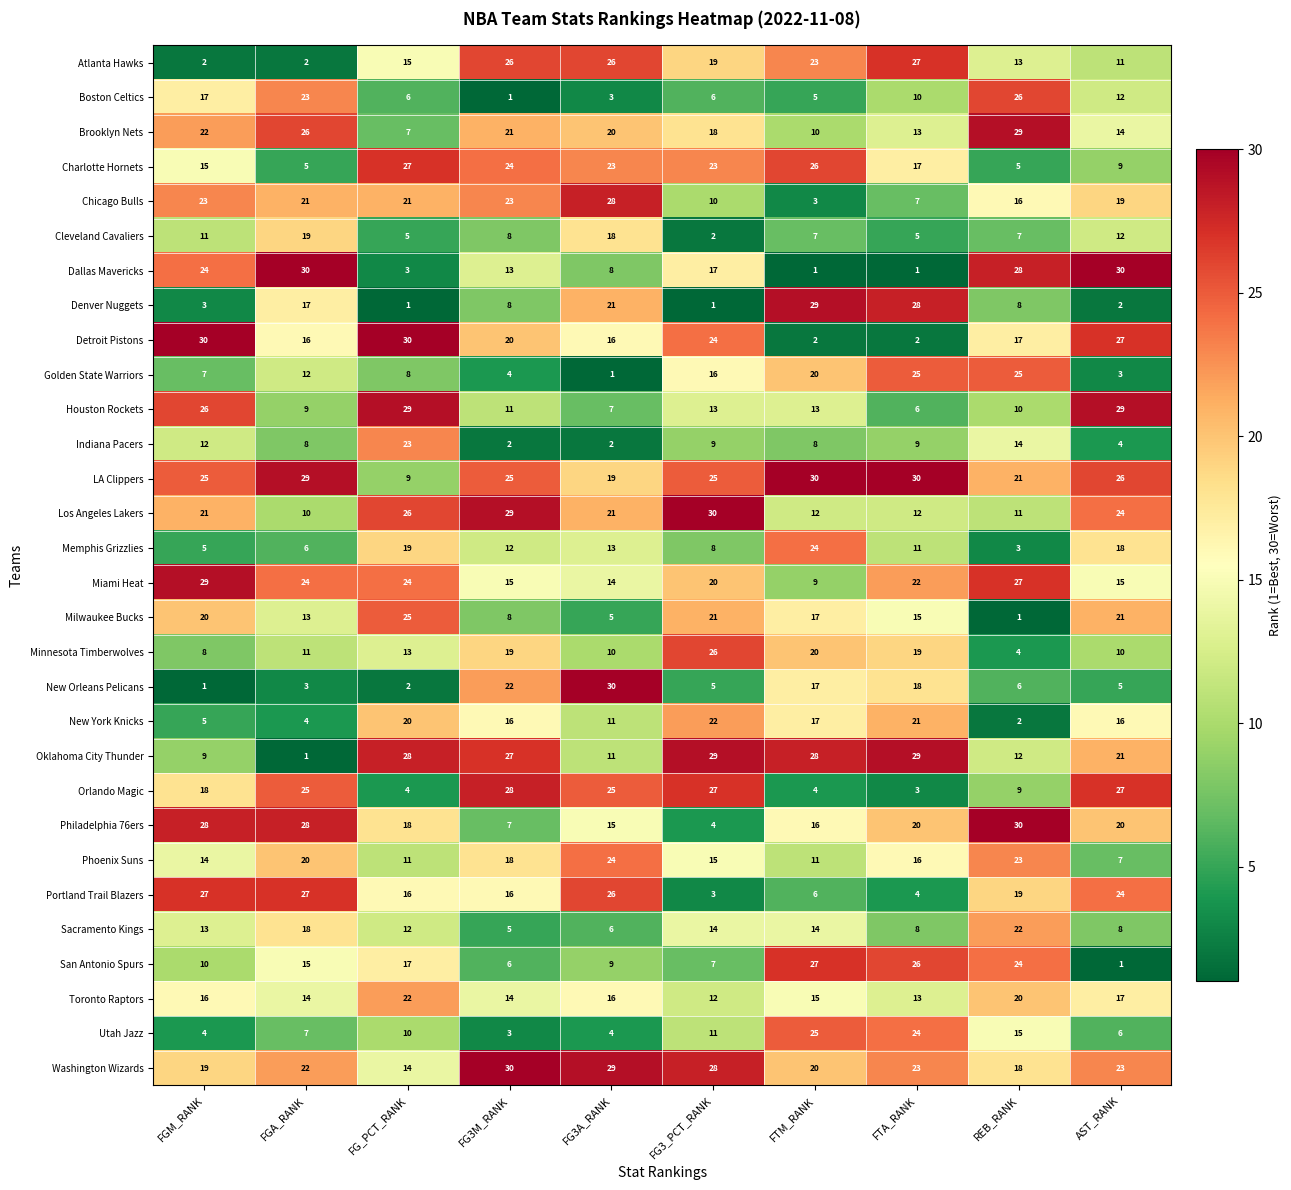

True or false: Miami Heat has a value of 23 at AST_RANK.

False